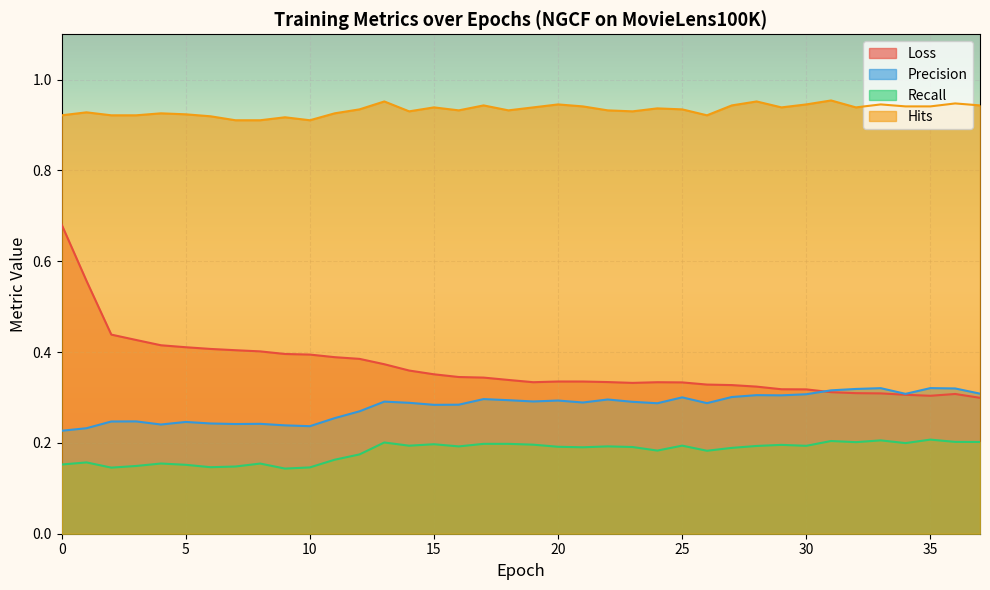

Where do Loss and Precision first cross each other?

30 and 31